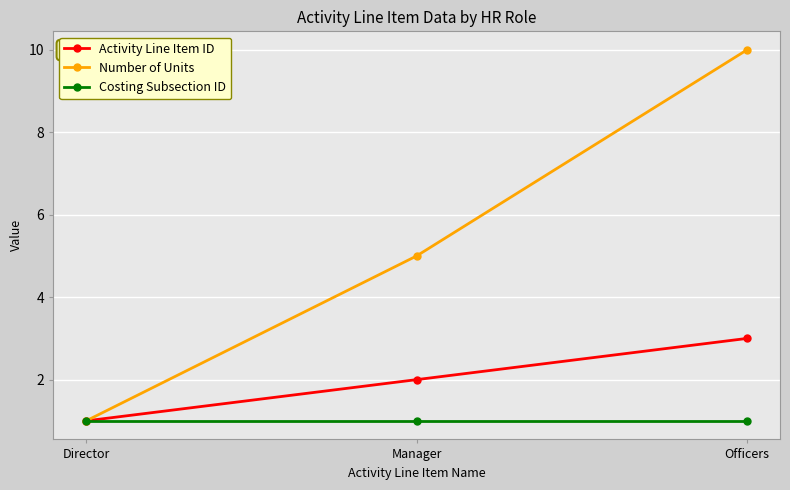

What is the value of the Number of Units point at the 1st from the left?

1